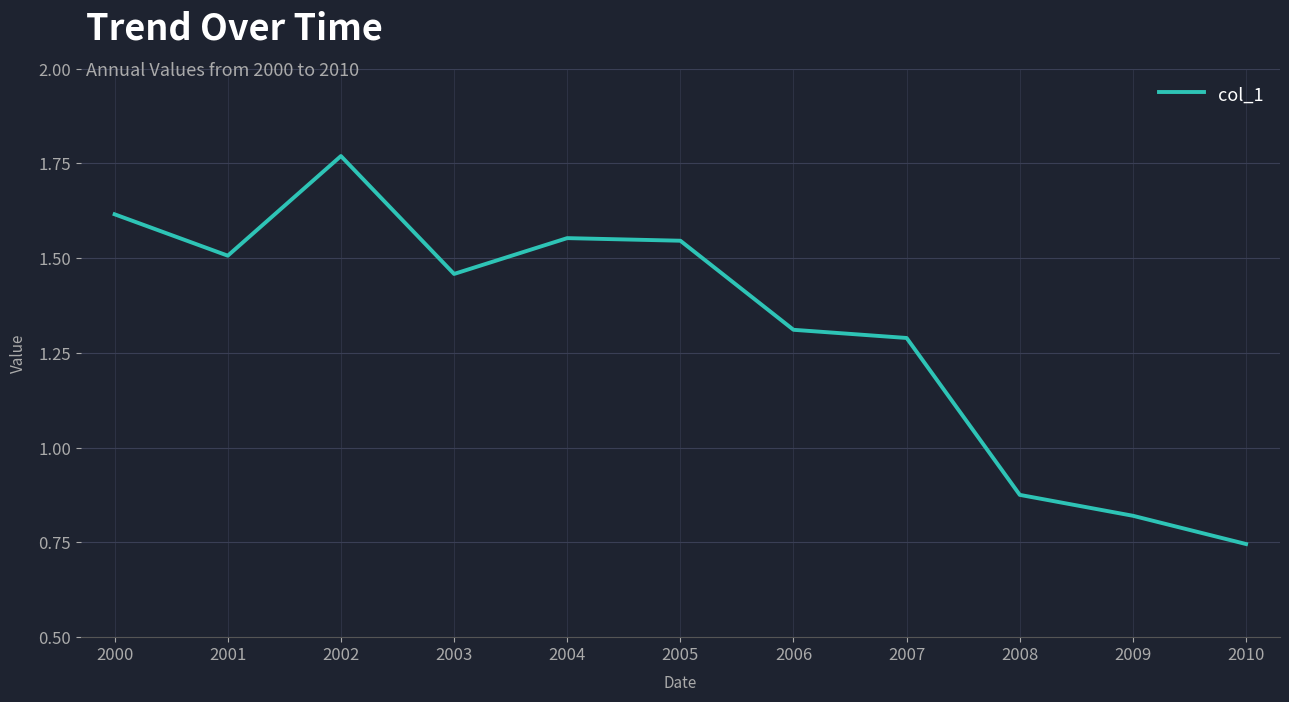

What is the average value?

1.3